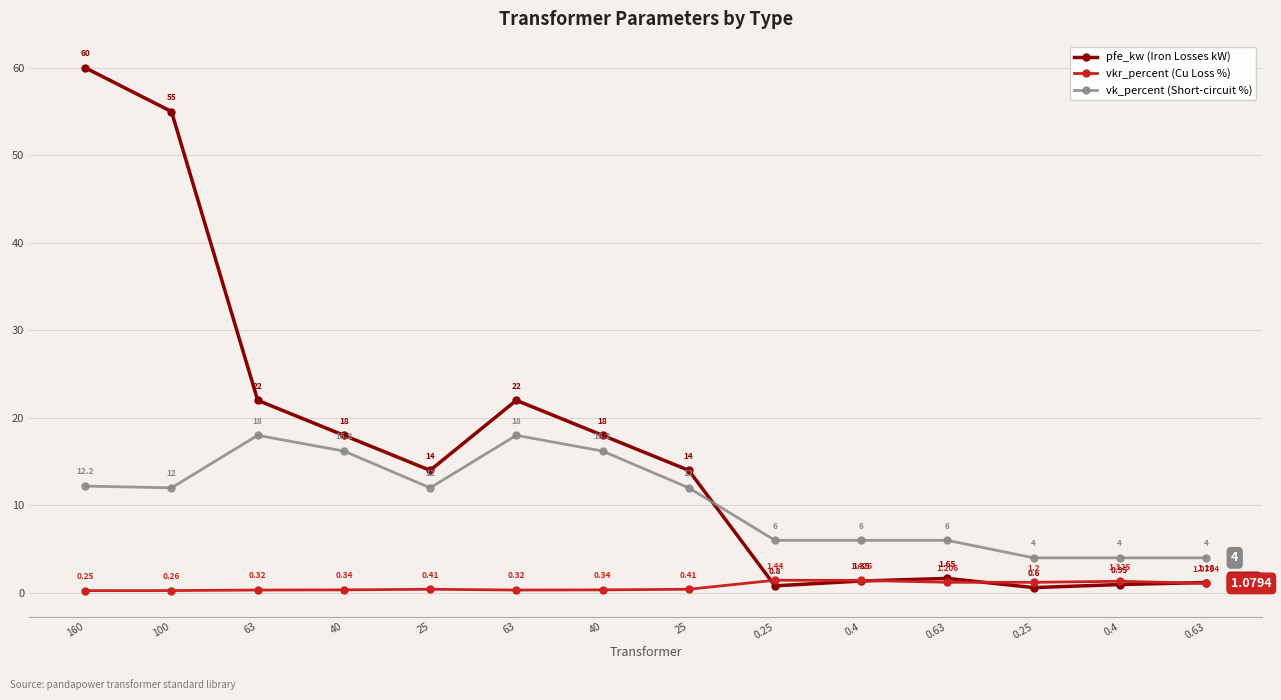

How many lines are shown in the chart?

3